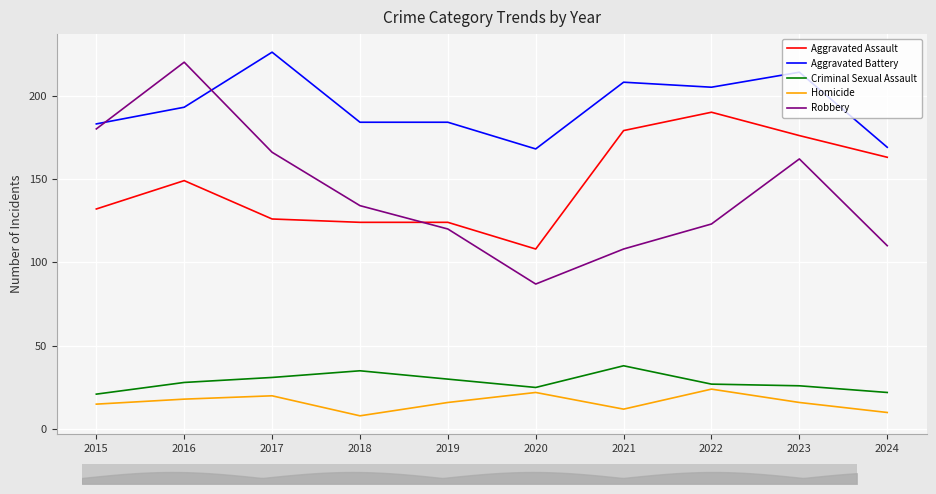

List the series in order of their peak value, highest first.

Aggravated Battery, Robbery, Aggravated Assault, Criminal Sexual Assault, Homicide